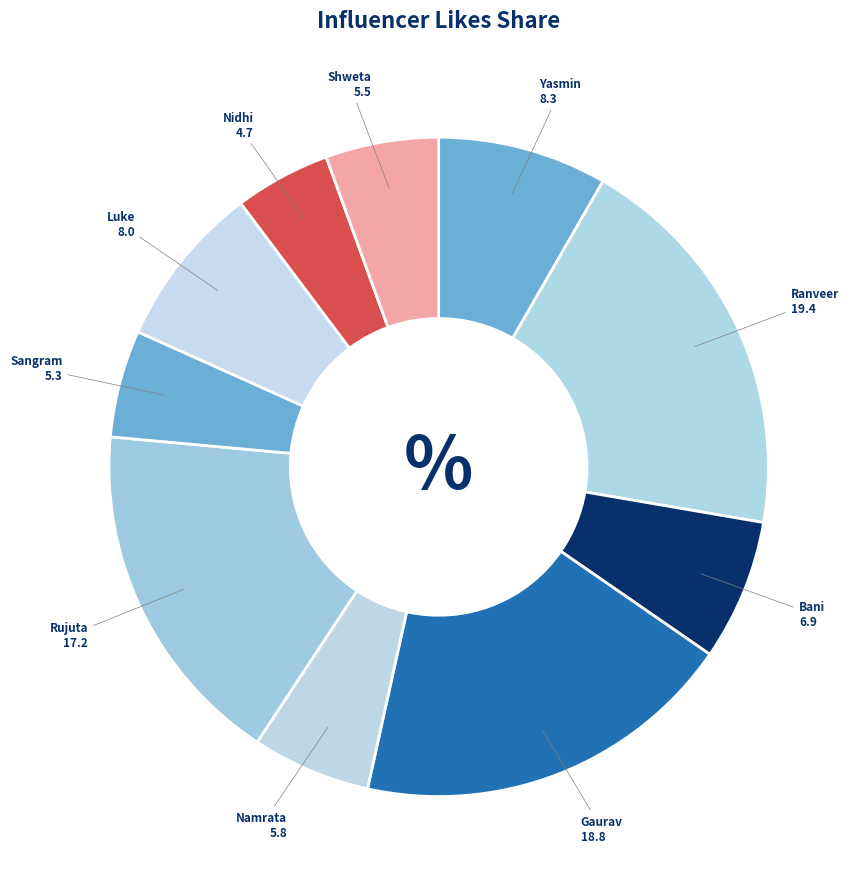

Count the number of slices in the pie.

10